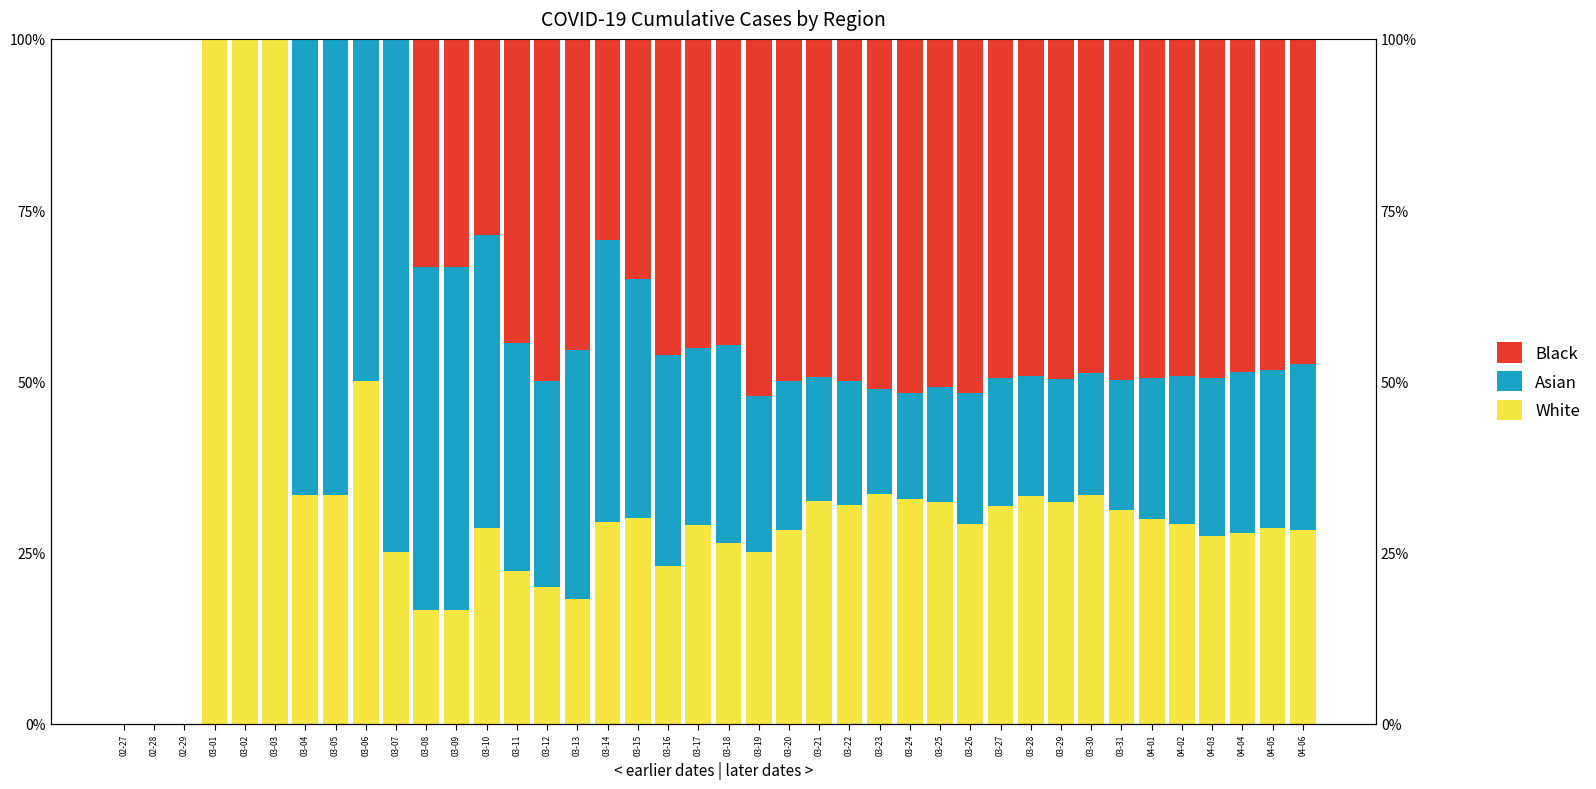

How many positive values does the Asian series have?

34